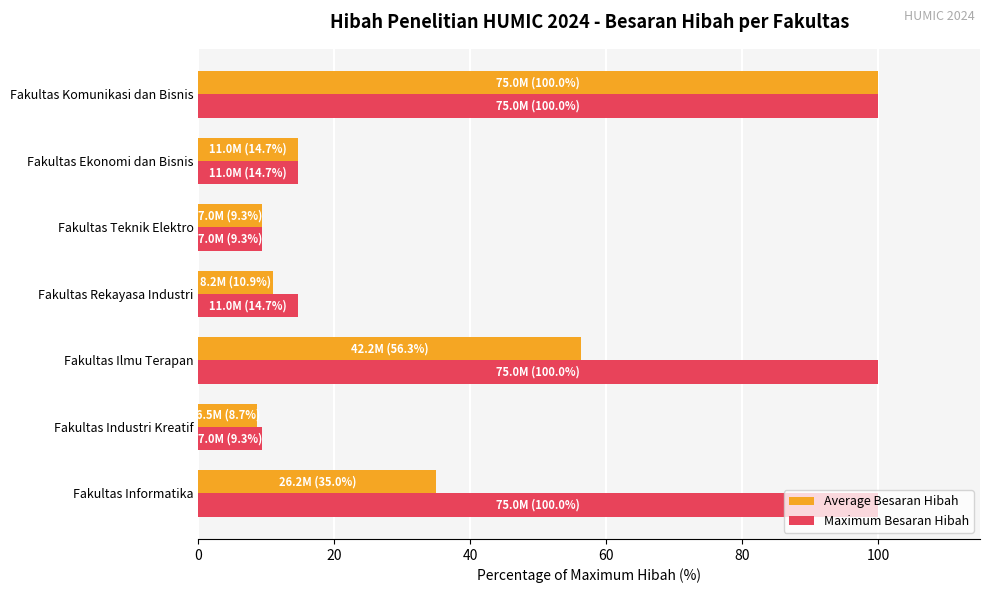

Which series has the largest total across all categories?

Maximum Besaran Hibah